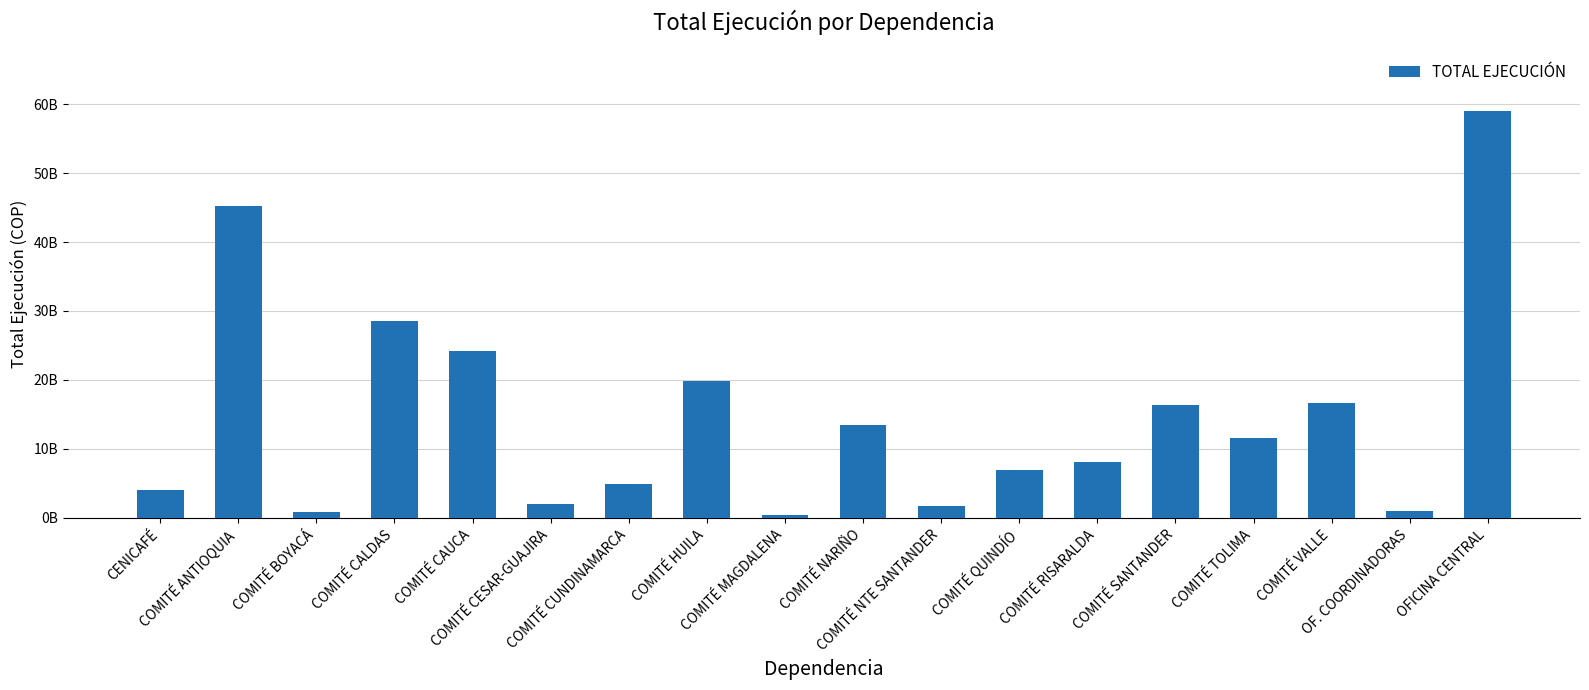

Where is the data nearest to the value 29750567567?

COMITÉ CALDAS